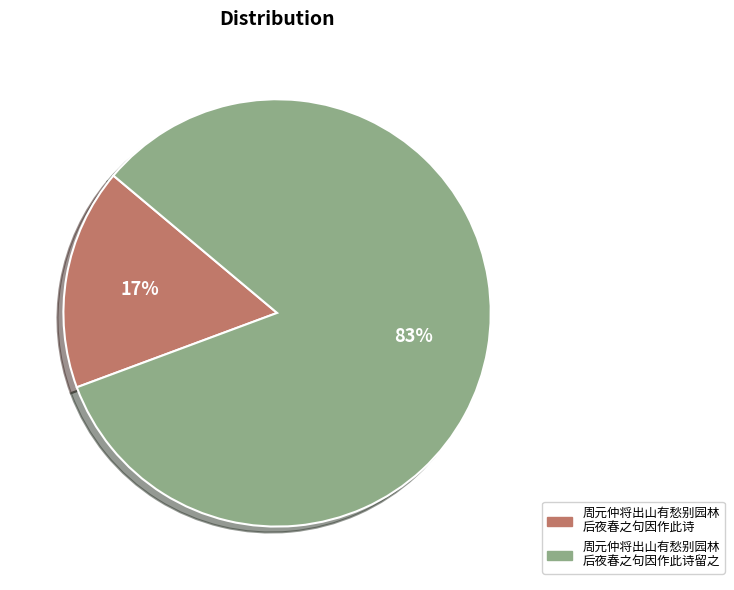

To the nearest percent, what is the difference between the largest and smallest slice percentages?

66%